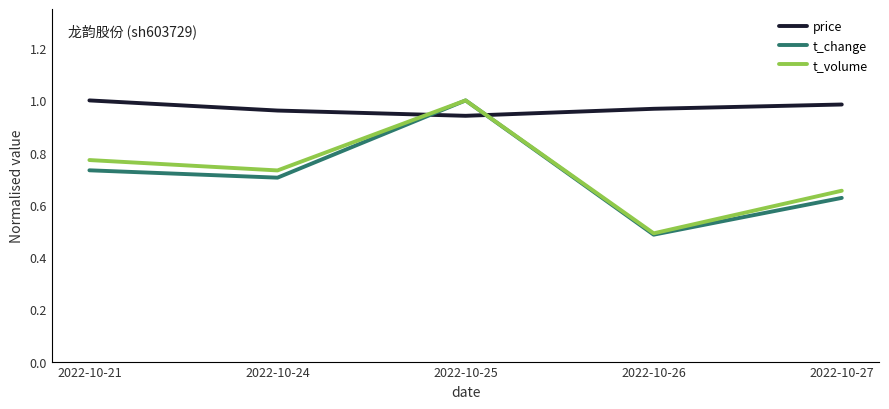

Is it true that price equals 1.3 at 2022-10-24?

False